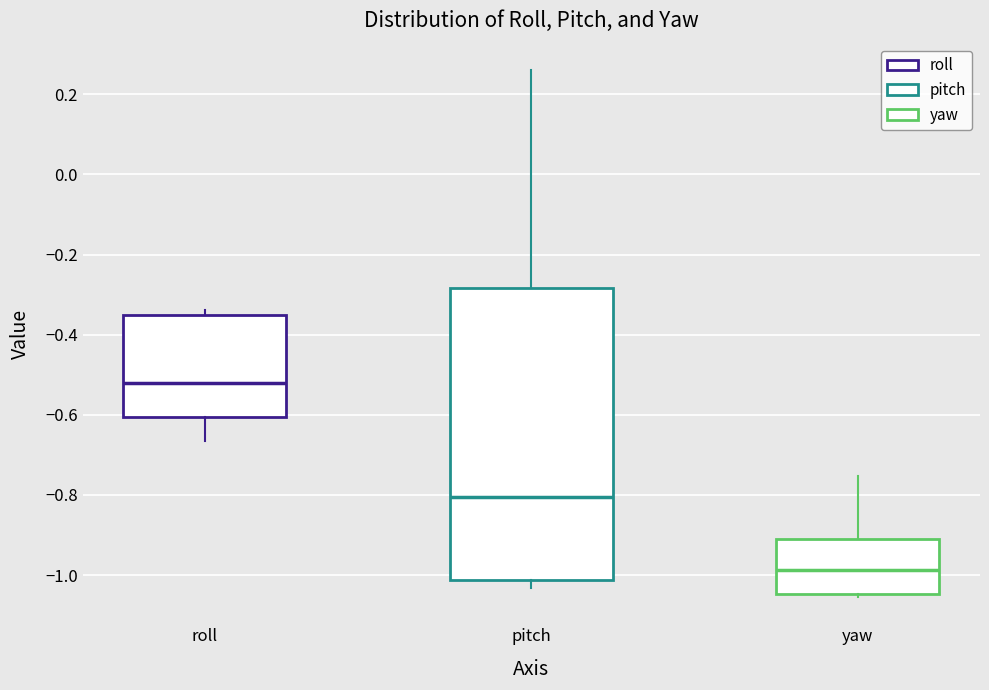

Which box has the lowest median line?

yaw